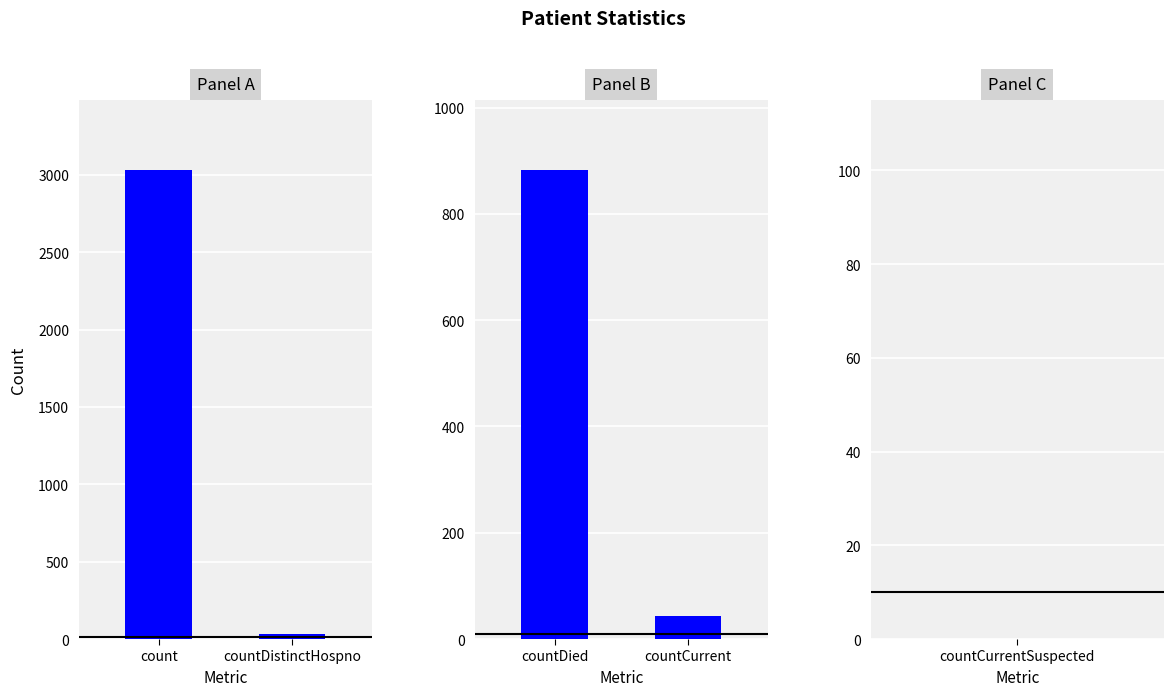

True or false: the data shows 1491 at countDied.

False